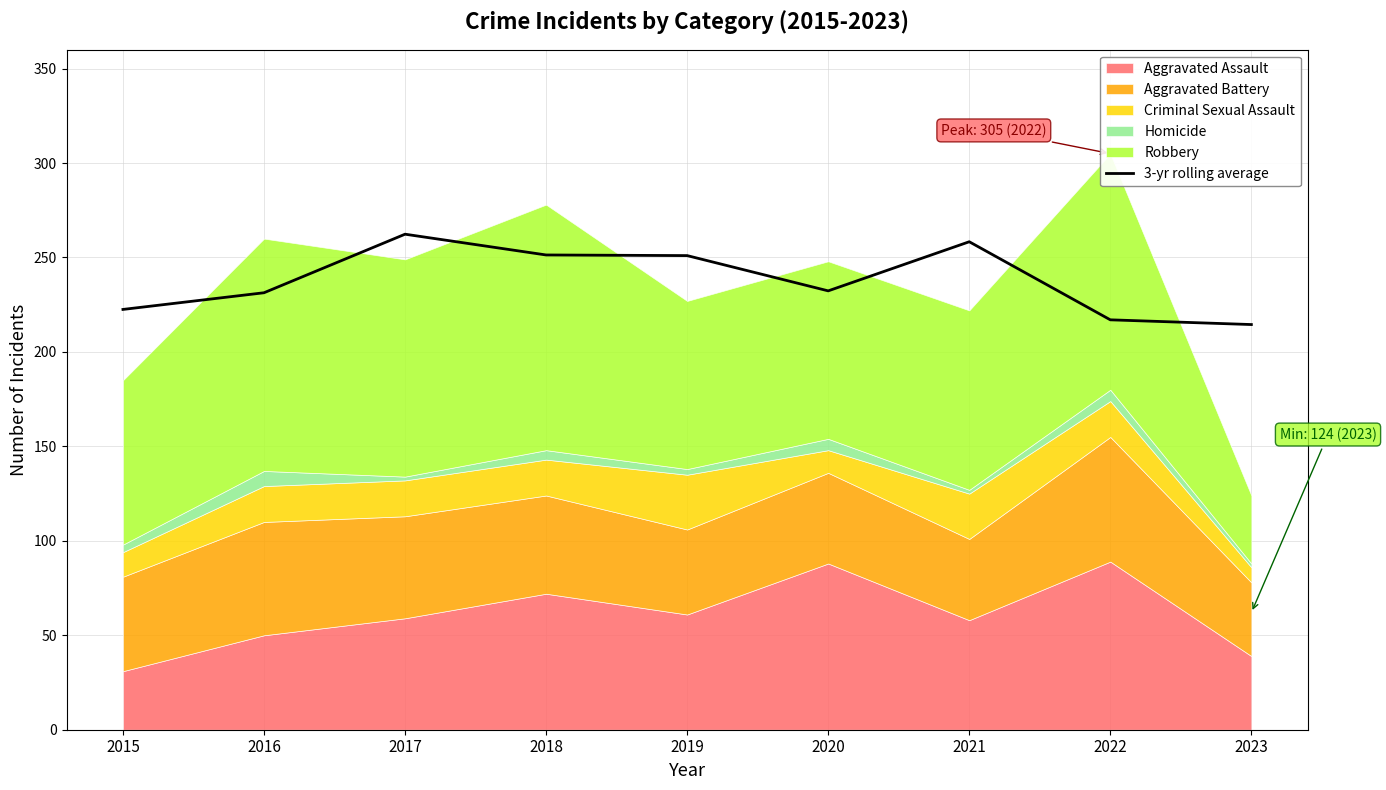

List the labels in order of value, largest first.

2017, 2021, 2018, 2019, 2020, 2016, 2015, 2022, 2023